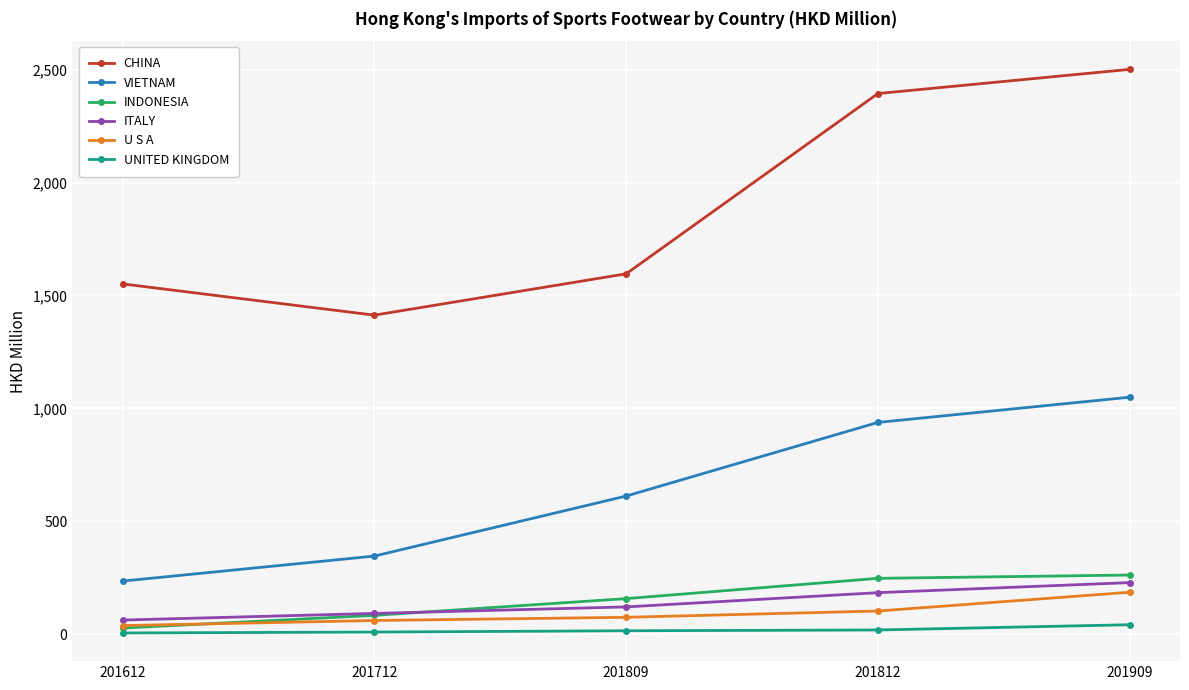

True or false: ITALY and CHINA cross at least once.

False